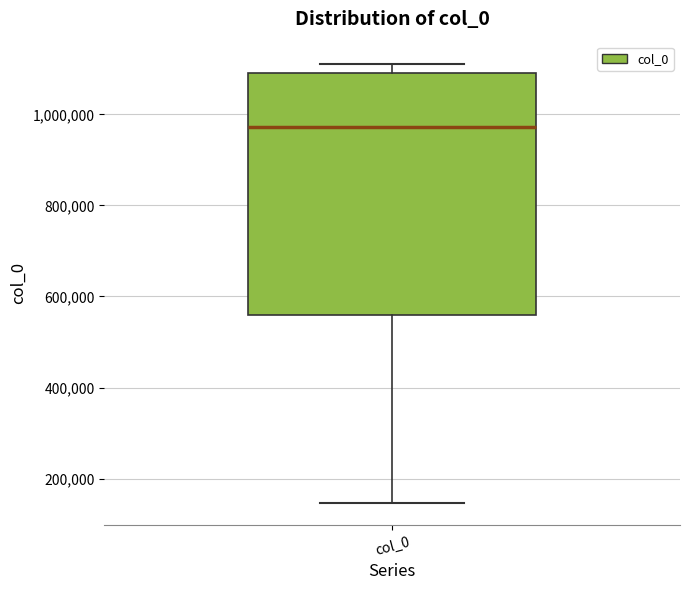

Read this box plot against the y-axis: the position of the median line, the range covered by the box, and the ends of both whiskers. The values are not printed on the chart, so give them approximately, as read against the axis.

median 980000, box 560000 to 1100000, whiskers 140000 to 1120000